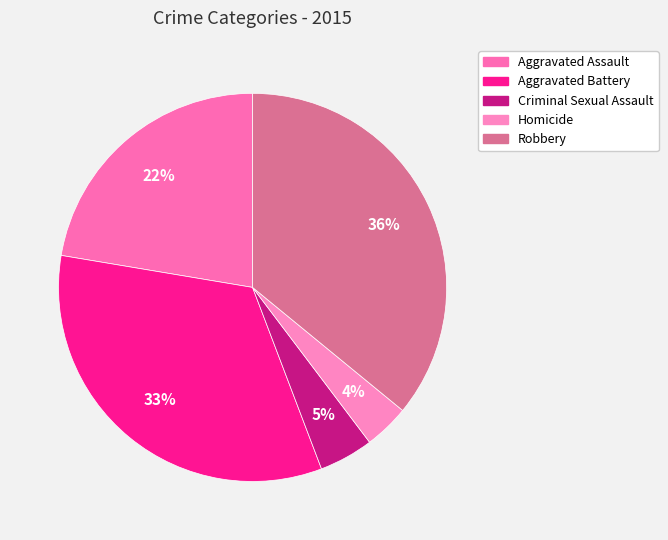

Does any single category account for the majority?

No